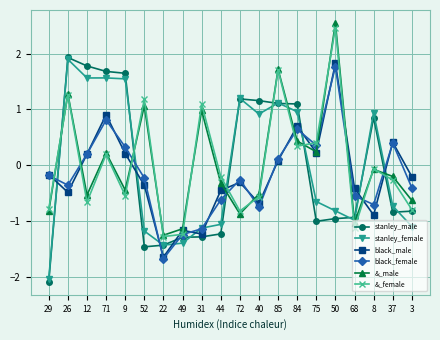

What is the lowest value of the stanley_male series?

-2.1